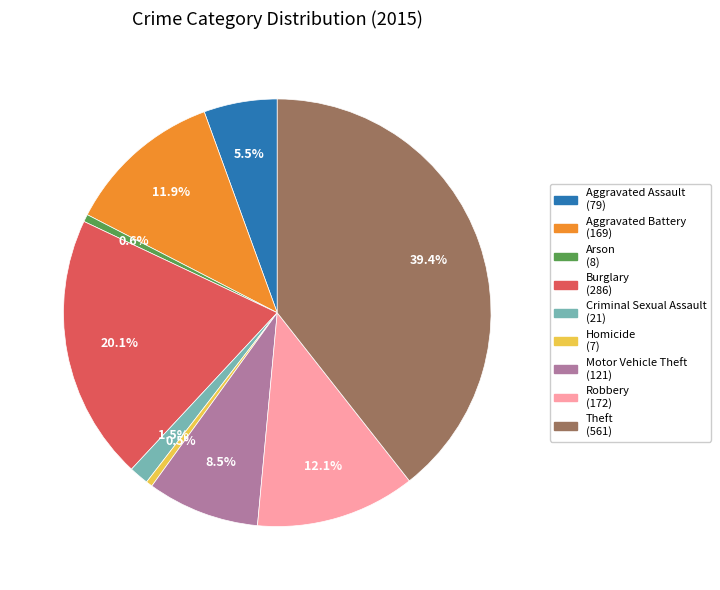

Is there any slice that represents more than half of the pie?

No